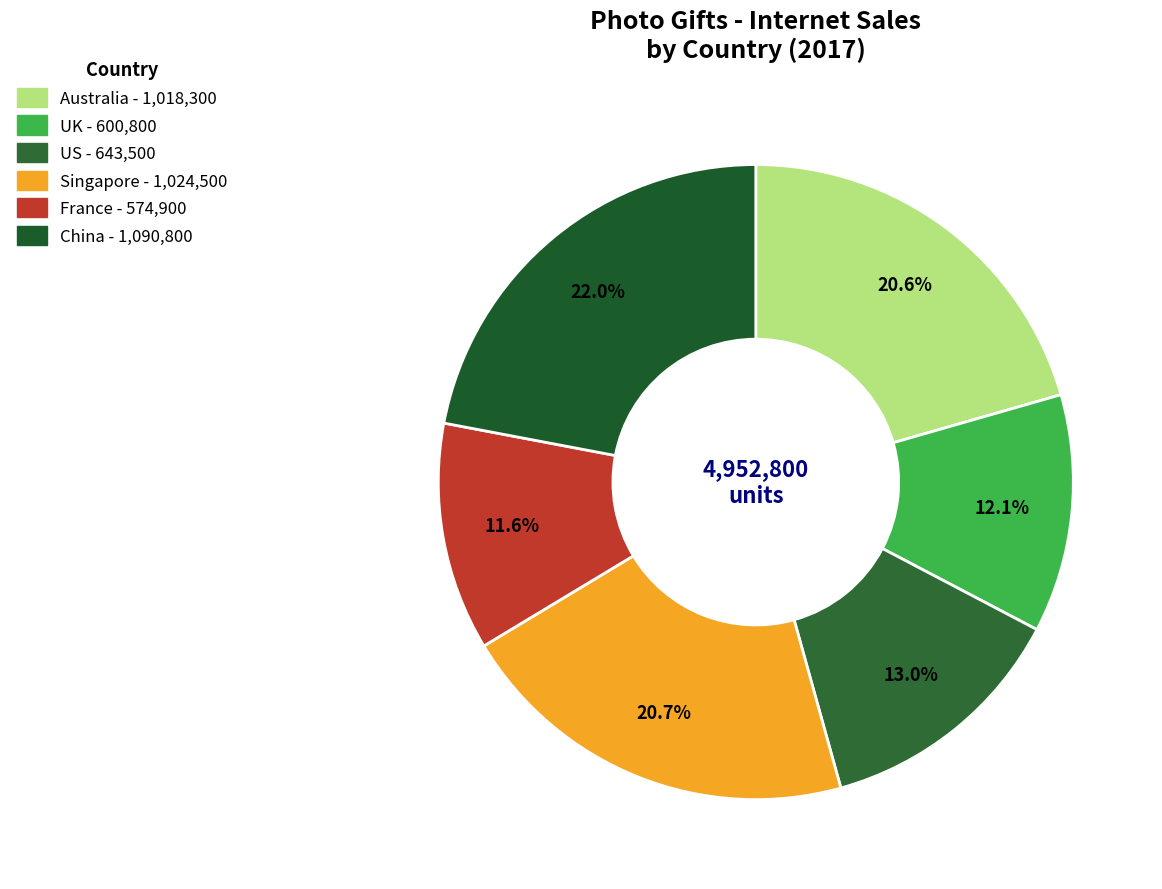

How many slices are in this pie chart?

6